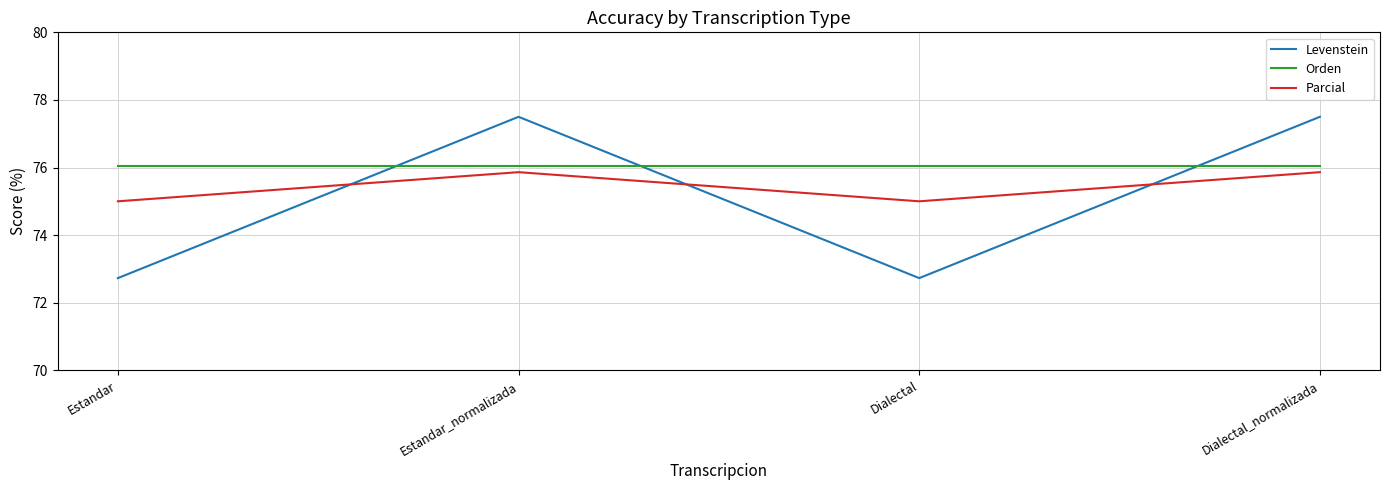

Which series has the widest spread of values?

Levenstein